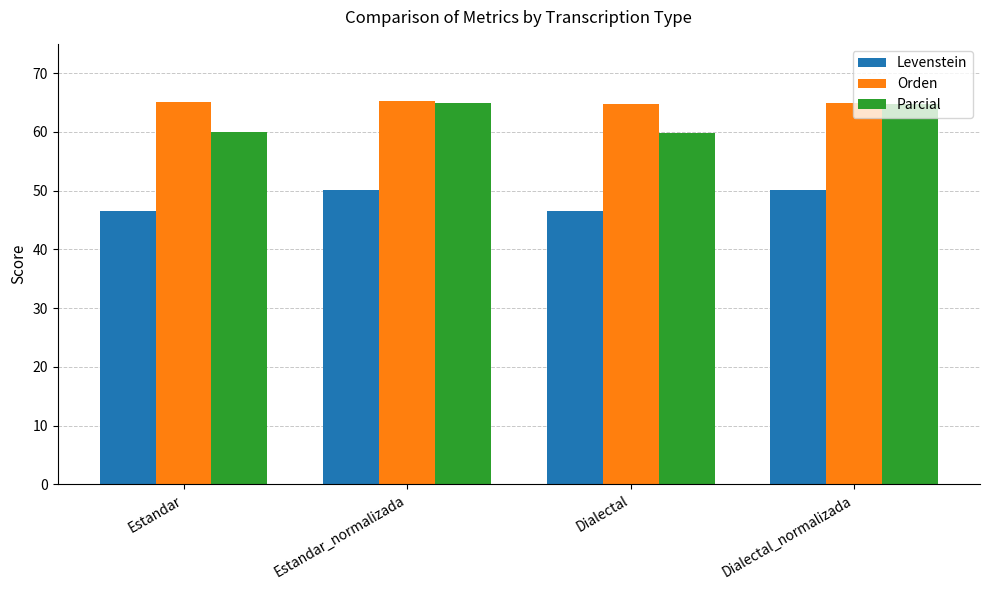

What is the spread (max minus min) of values at Estandar?

18.6